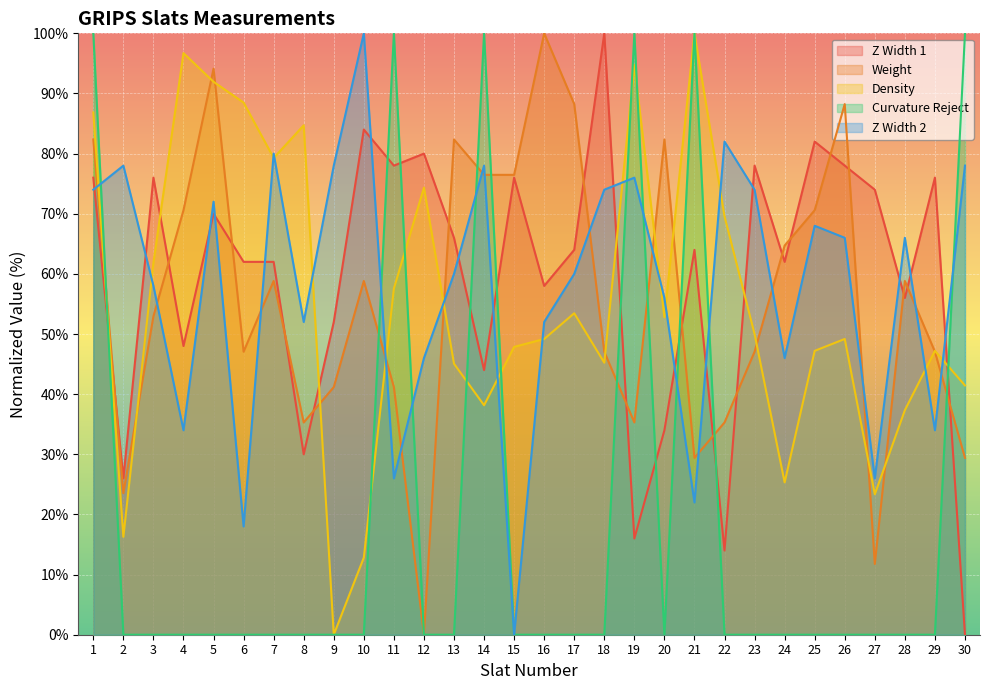

At how many categories does at least one series exceed 94?

11